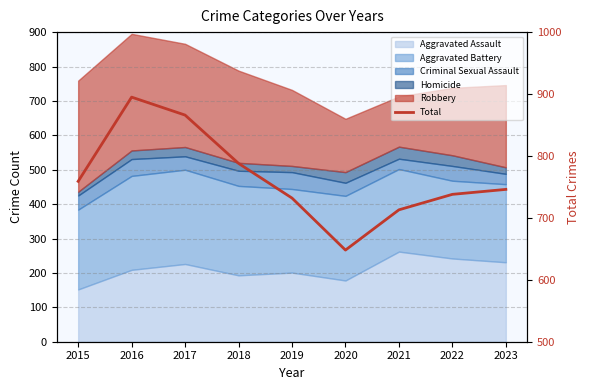

Does the chart display data point markers on the line(s)?

No